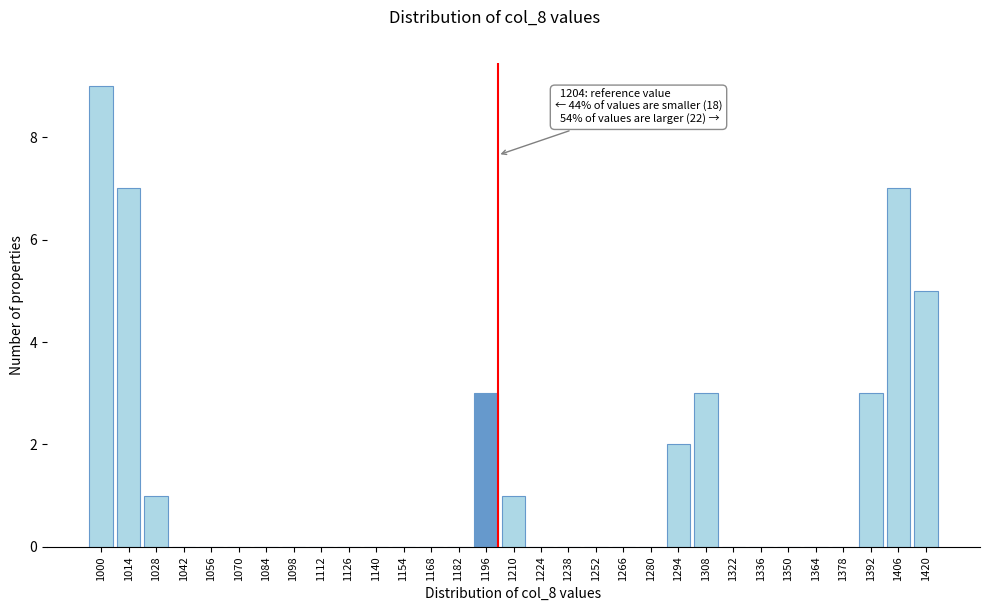

Read the value at 1392.

3